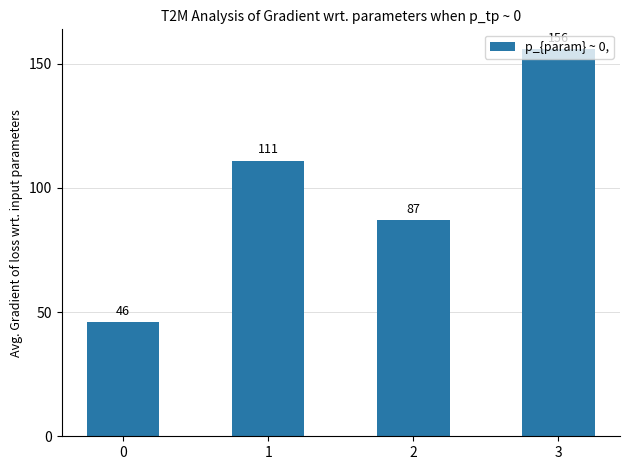

Reading right to left, extract all data points from this chart.

156	87	111	46